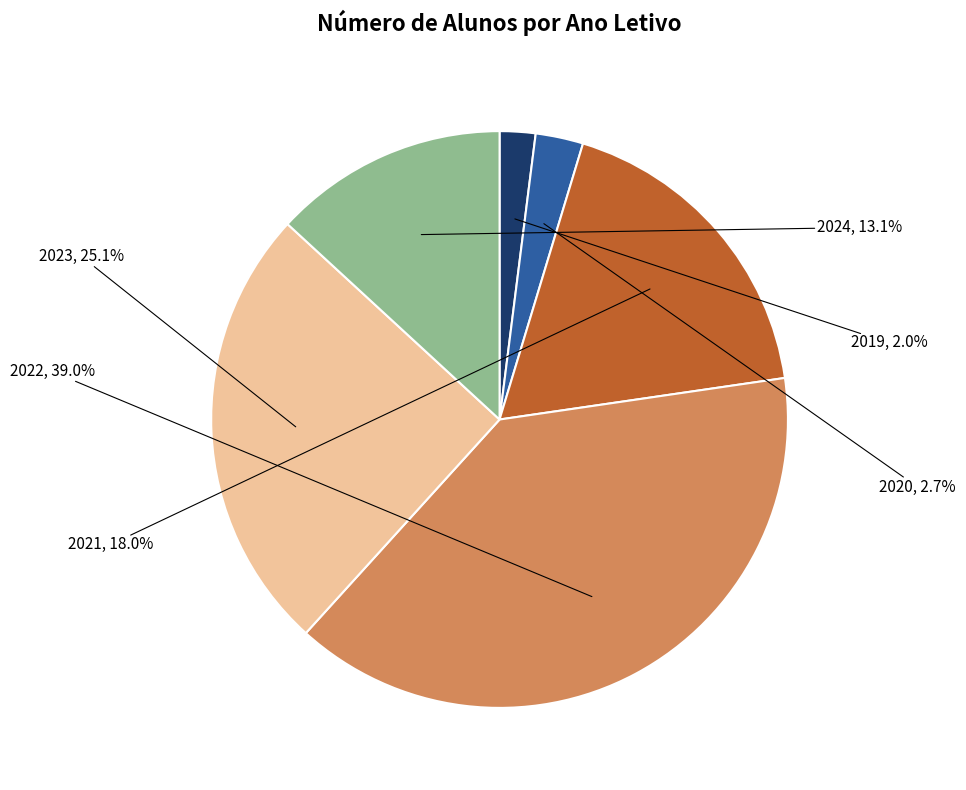

Between 2023 and 2019, which is larger?

2023